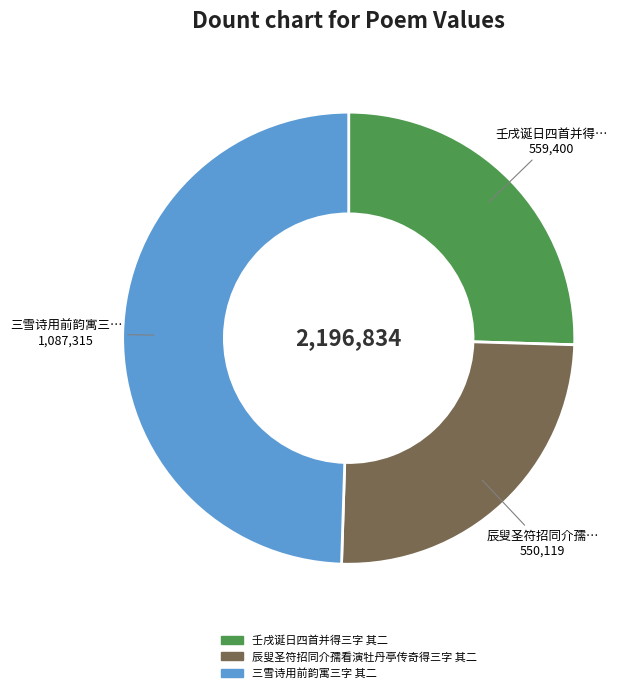

Is the sum of 辰叟圣符招同介孺看演牡丹亭传奇得三字 其二 and 三雪诗用前韵寓三字 其二 greater than half?

Yes